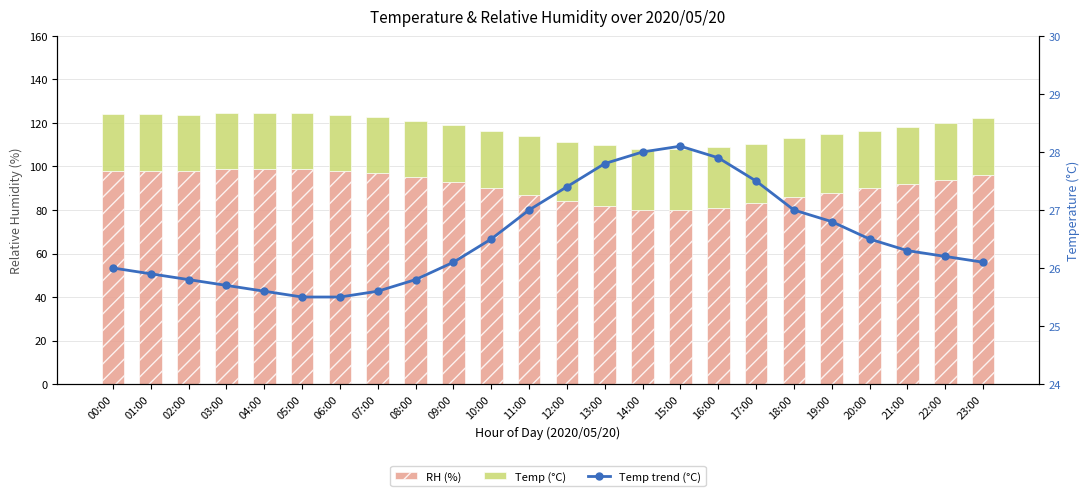

At which category is the sum across all series the highest?

03:00